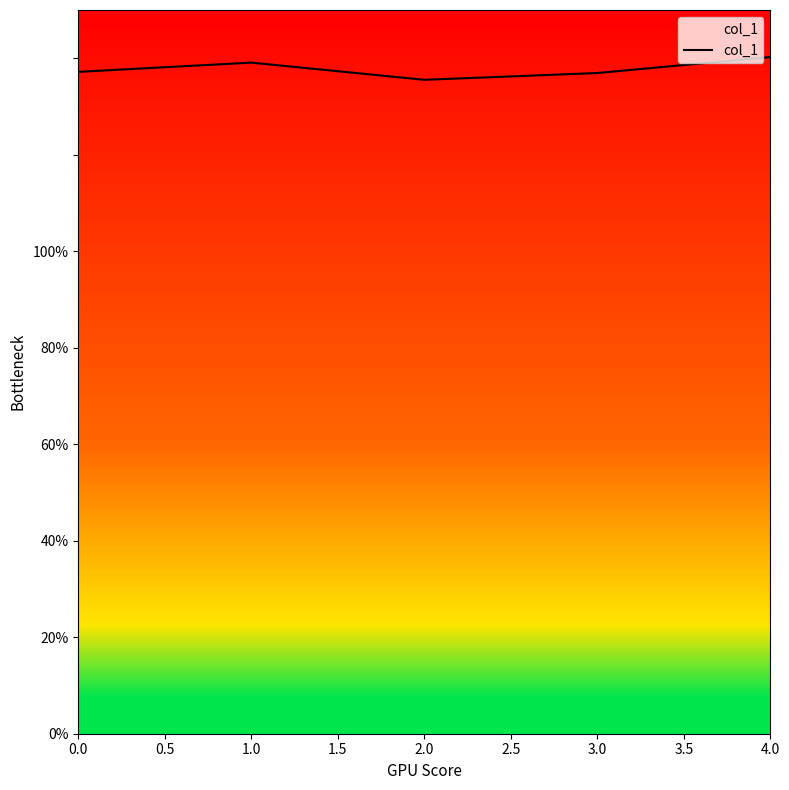

Does the chart display data point markers on the line(s)?

No